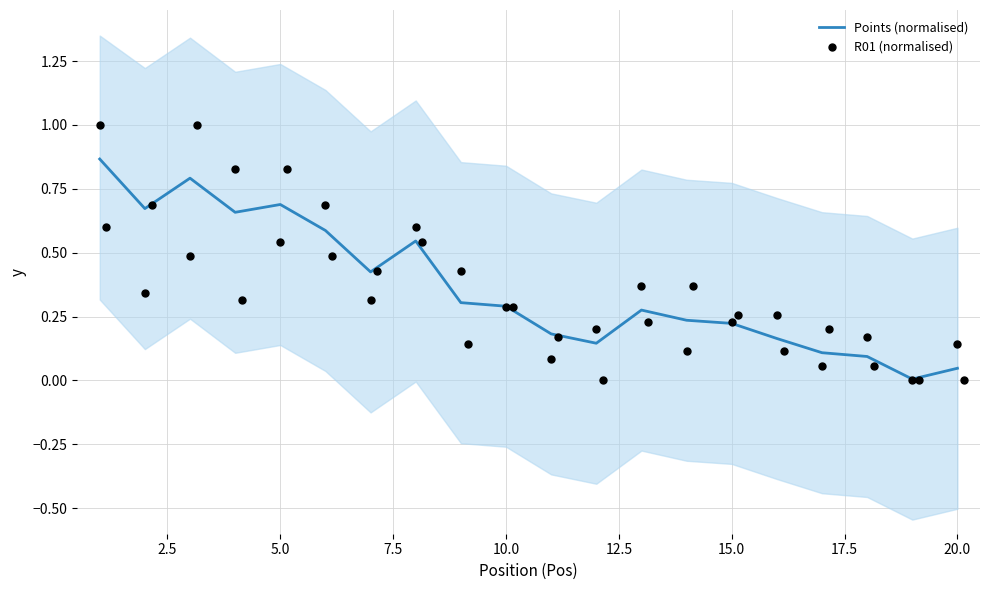

Which series has the largest total across all categories?

Points (normalised)